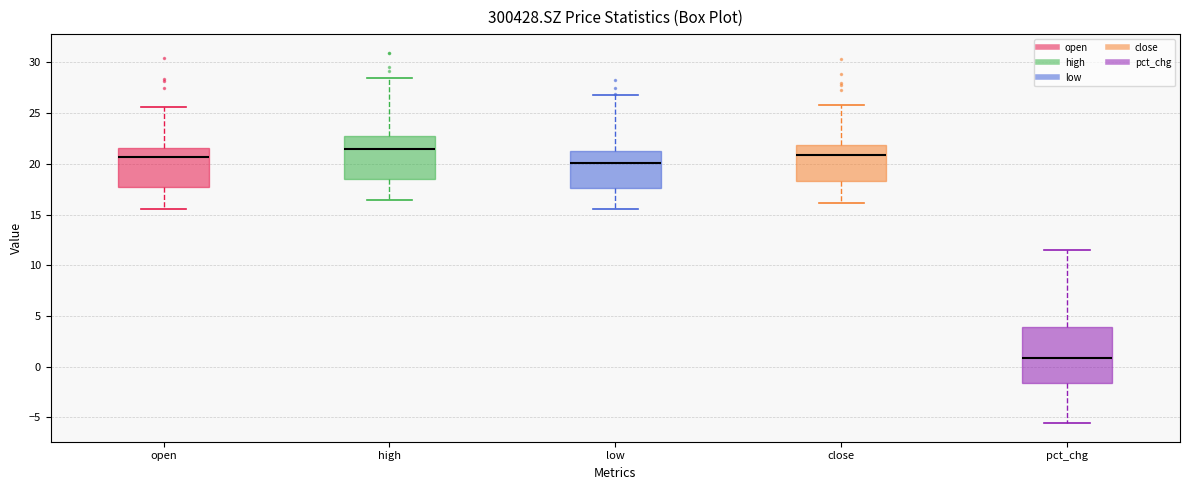

Where does the upper whisker of the box for high end on the y-axis? The values are not printed on the chart, so give them approximately, as read against the axis.

28.5